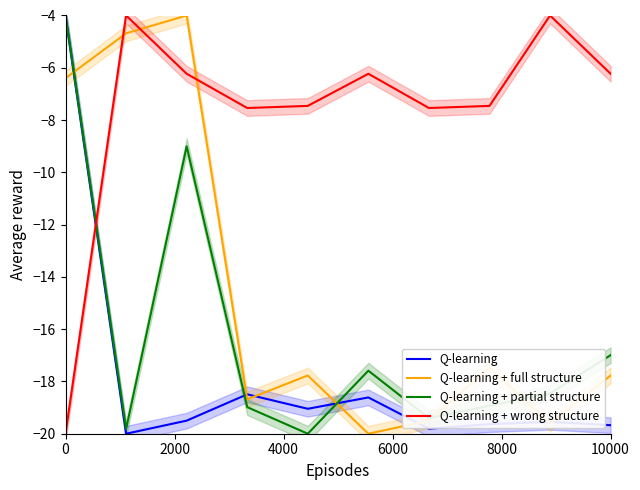

What is the maximum value shown in the chart?

-4.0